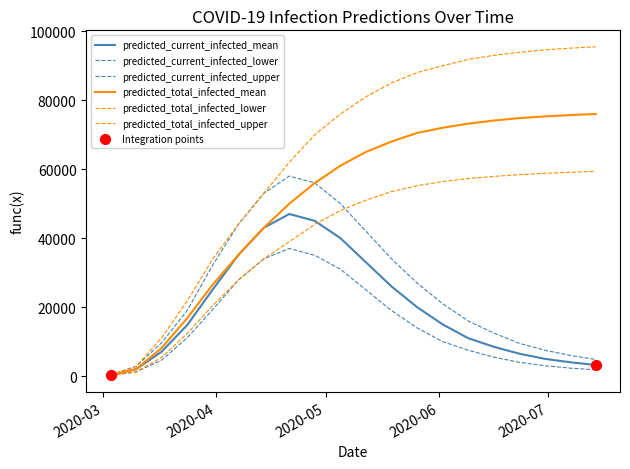

At how many categories does at least one series exceed 66036?

12